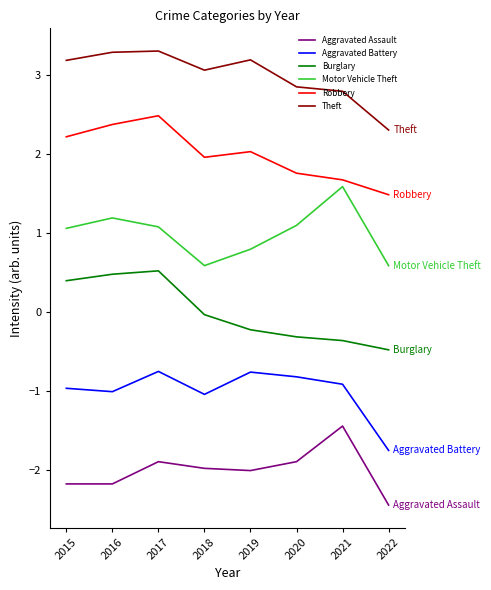

Rank the series by their maximum value, from highest to lowest.

Theft, Robbery, Motor Vehicle Theft, Burglary, Aggravated Battery, Aggravated Assault